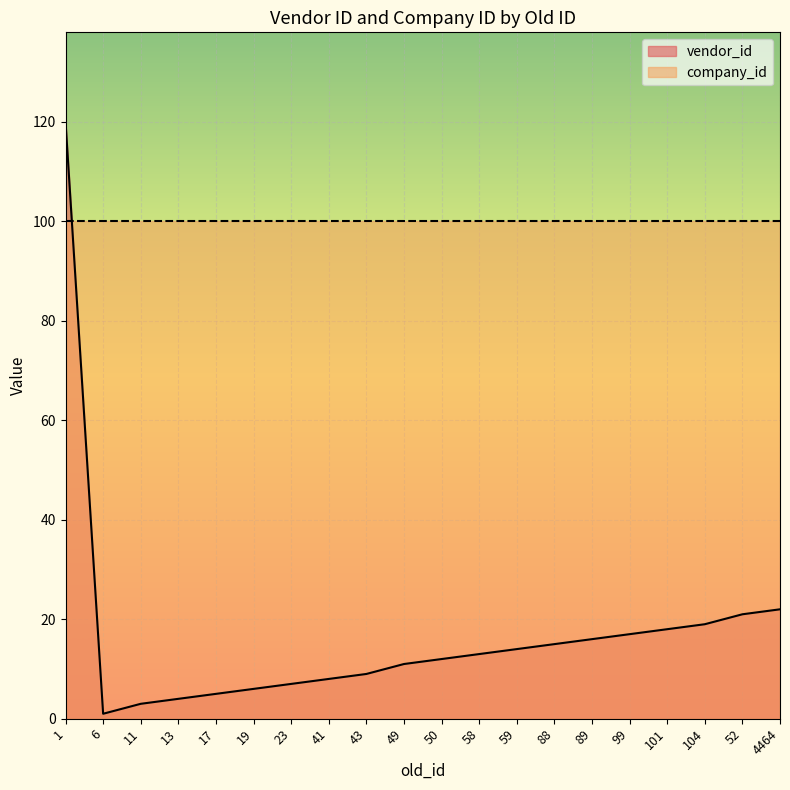

Reading right to left, transcribe all the data shown in this chart.

4464=22	52=21	104=19	101=18	99=17	89=16	88=15	59=14	58=13	50=12	49=11	43=9	41=8	23=7	19=6	17=5	13=4	11=3	6=1	1=120